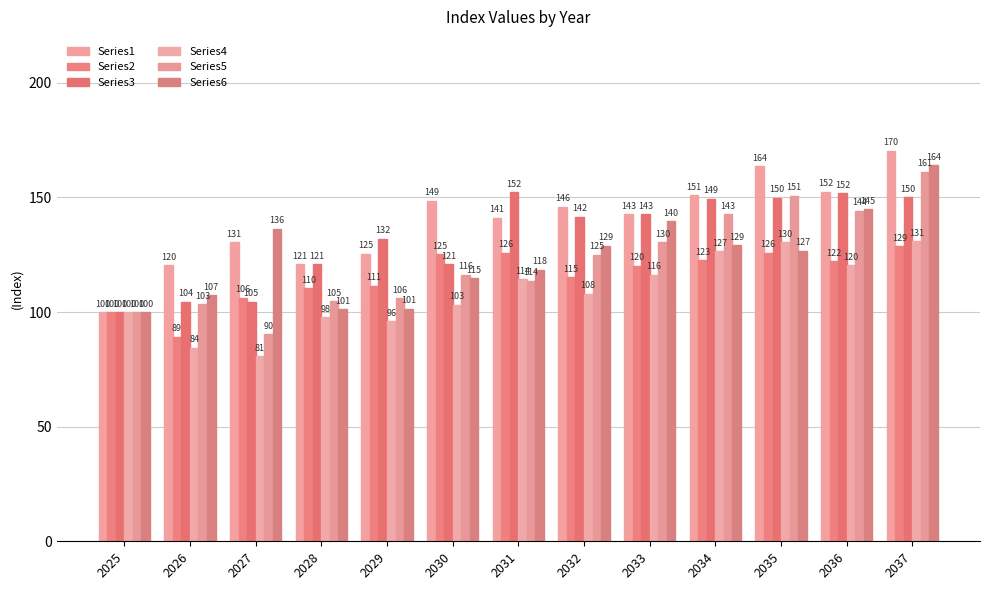

The value of Series3 at 2032 is 141.6. True or false?

True